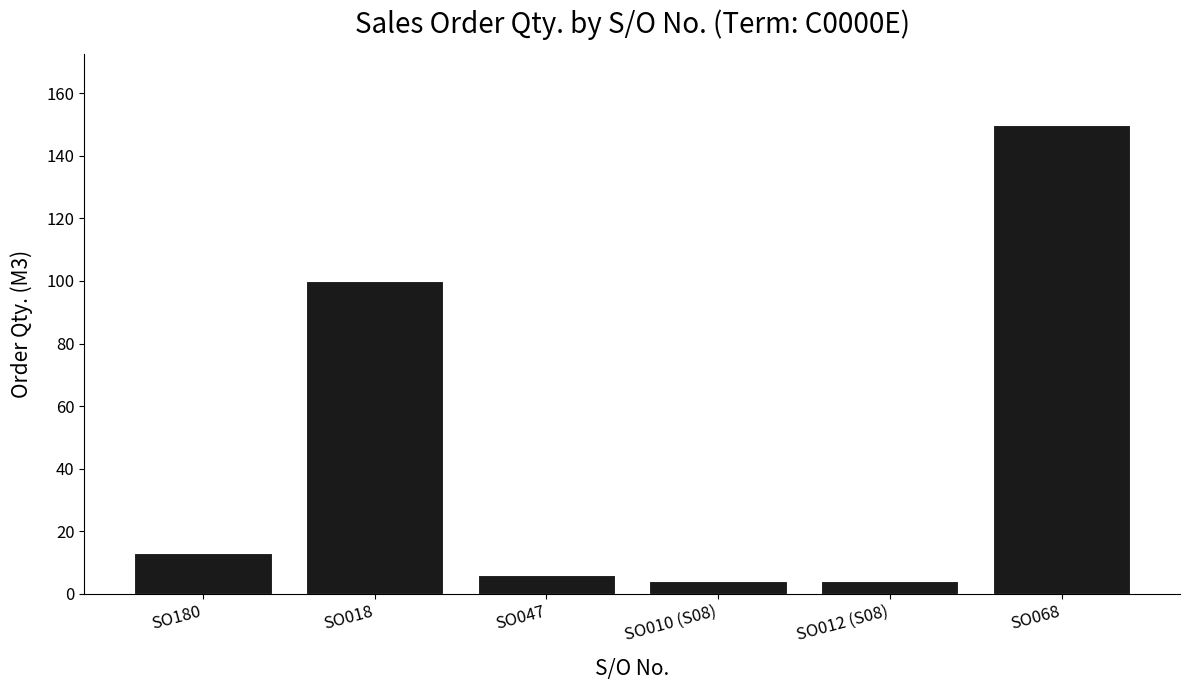

How many data points does each series have?

6